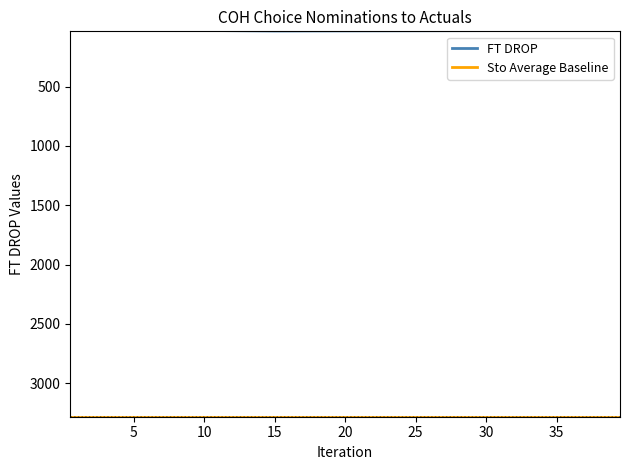

What is the ratio of the value at 6 to the value at 8?

1.0